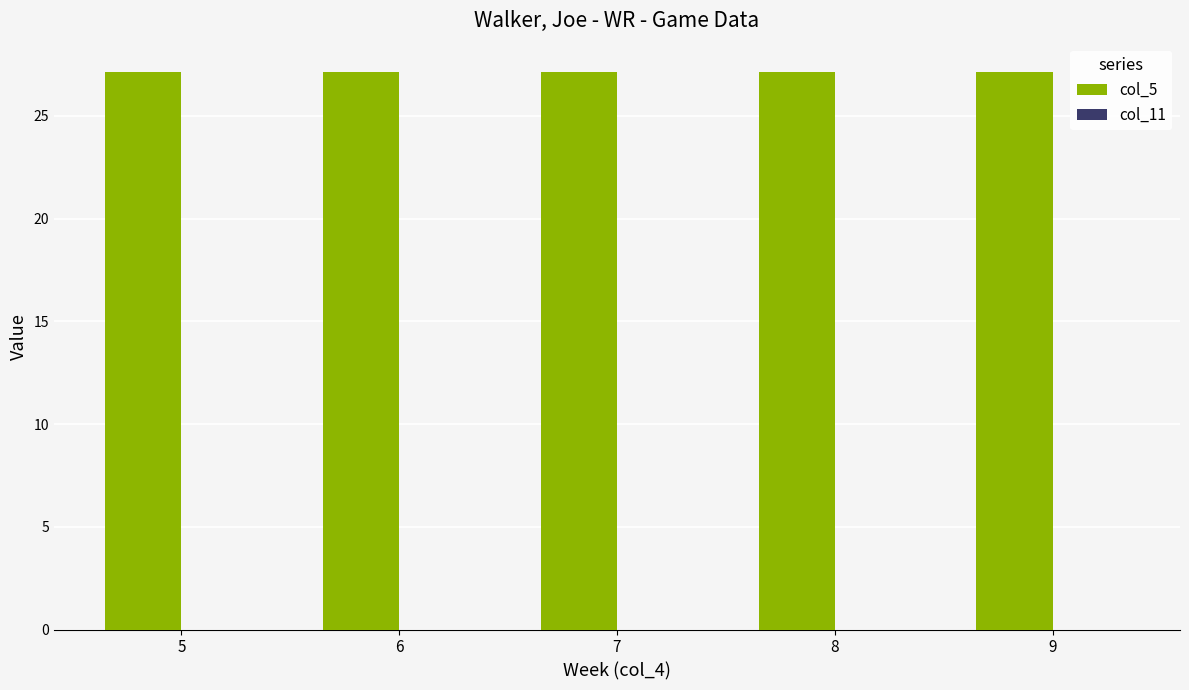

Approximately how many times larger is the value at 7 compared to 5?

1.0